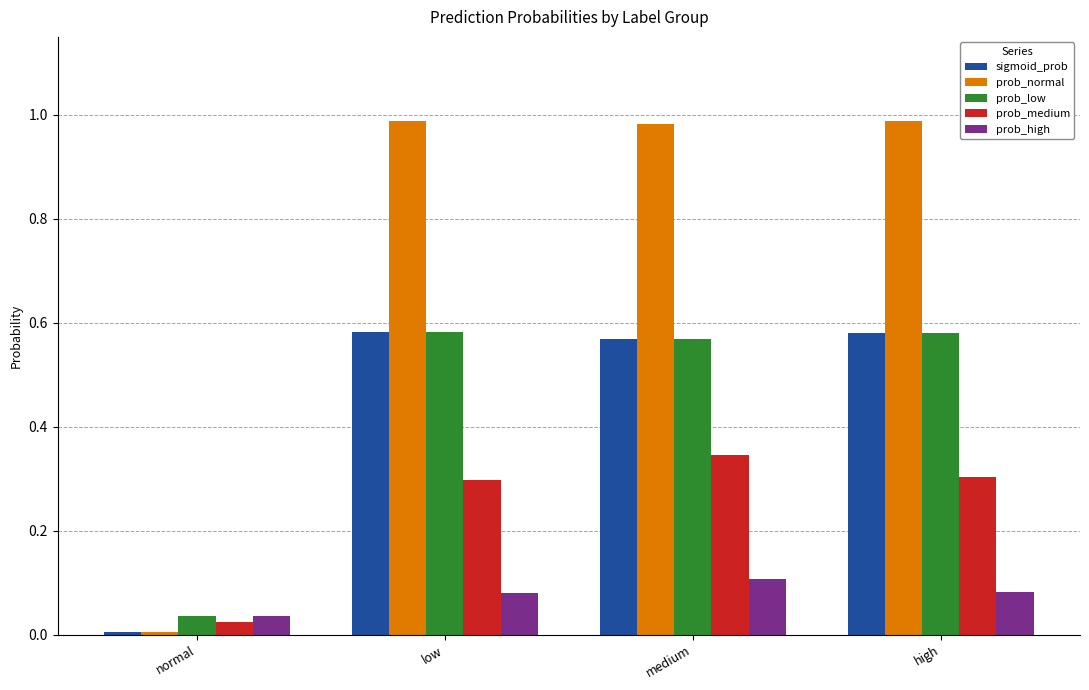

What are all the series names shown in the legend?

sigmoid_prob, prob_normal, prob_low, prob_medium, prob_high